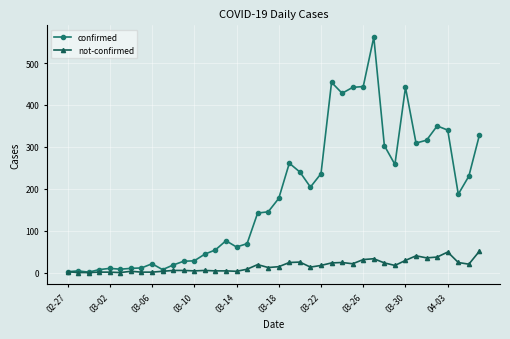

Which series has the largest total across all categories?

confirmed